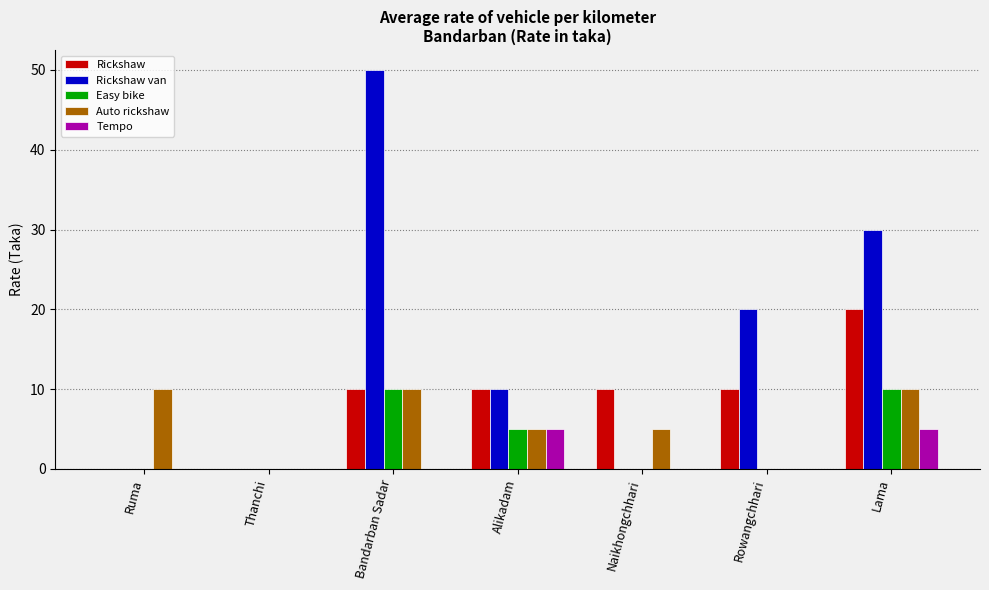

True or false: Easy bike has a value of 0 at Ruma.

True